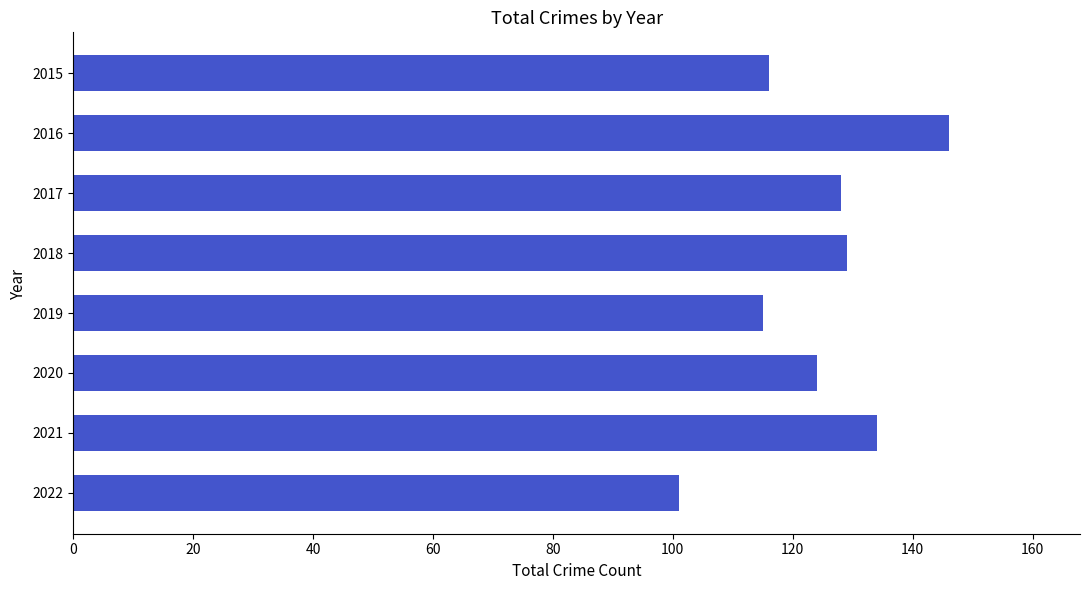

Which label corresponds to the smallest value in the chart?

2022